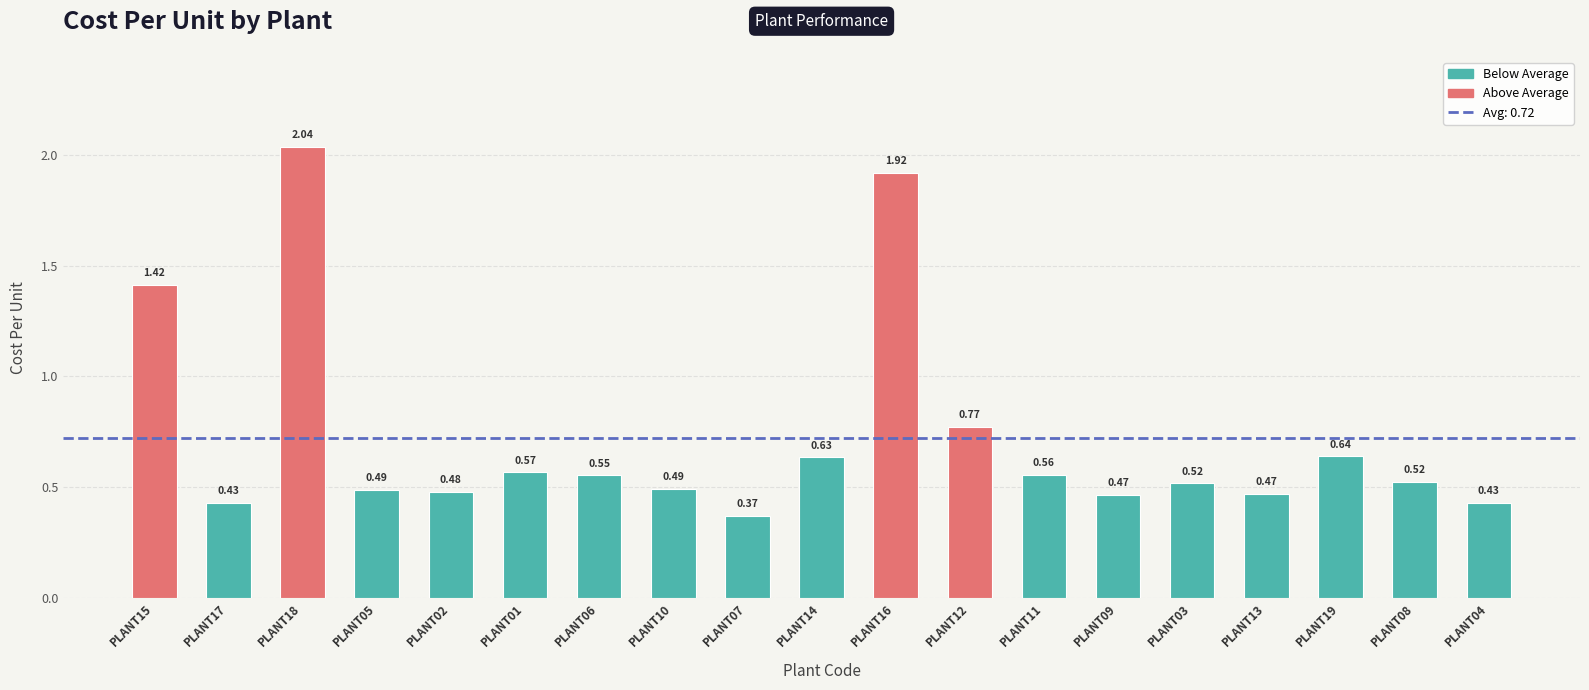

Between PLANT14 and PLANT08, which is larger?

PLANT14